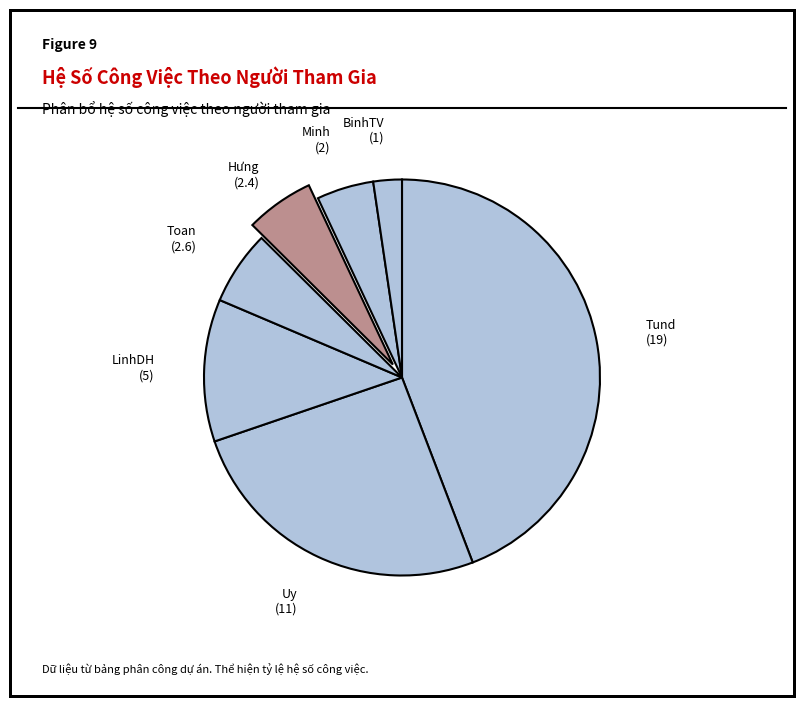

Which slice is the smallest?

BinhTV